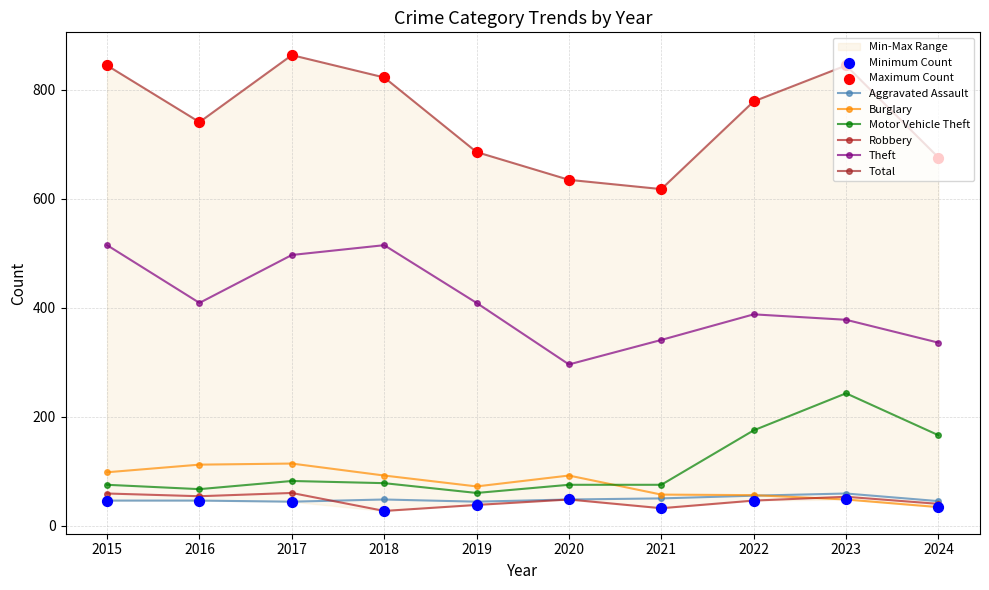

At how many categories does at least one series exceed 99?

10